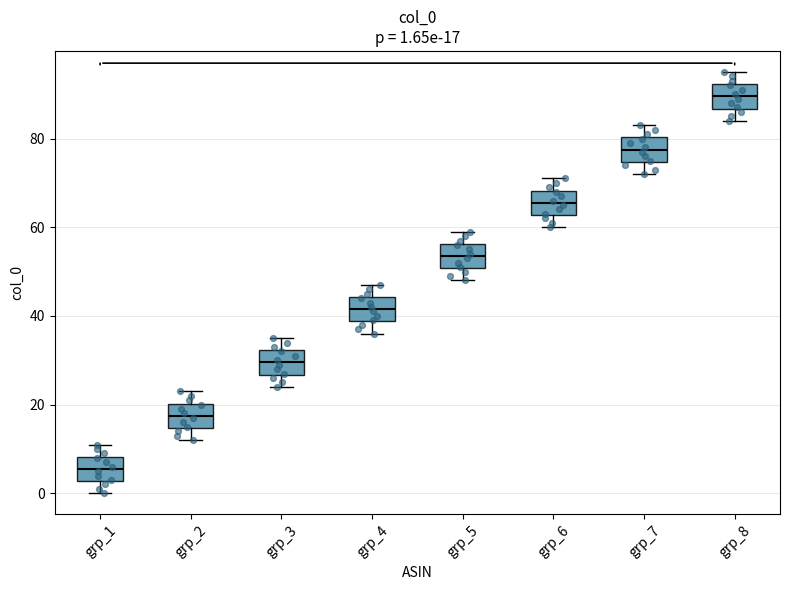

Which box's median line is the highest?

grp_8